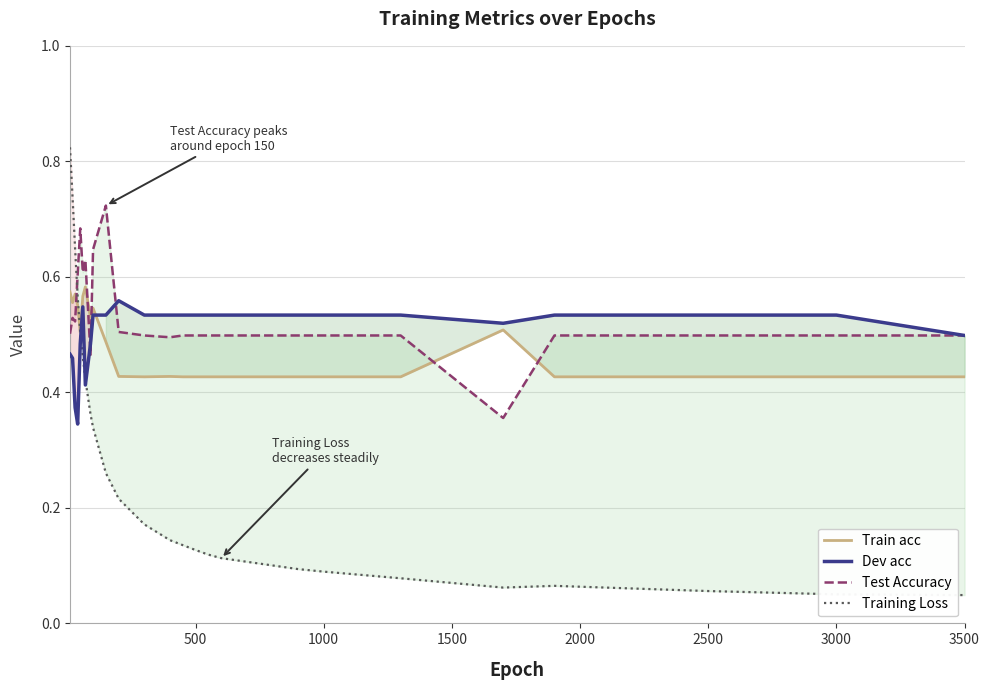

At how many categories does at least one series exceed 0?

26